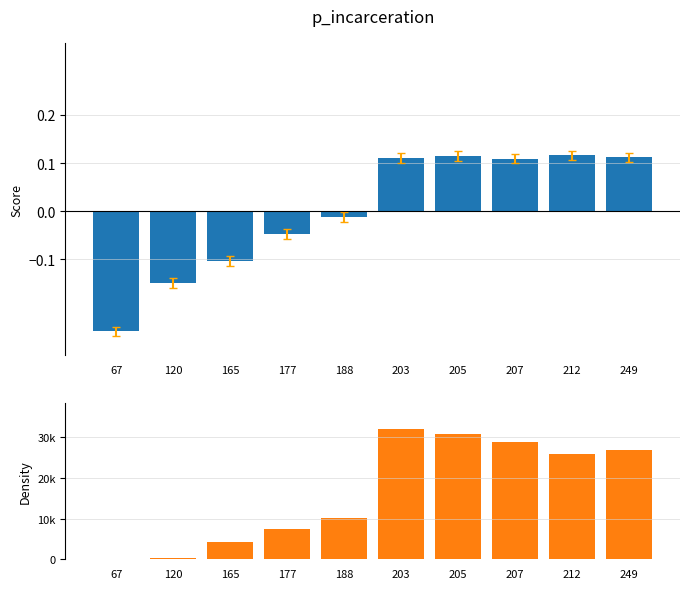

At which category is the sum across all series the highest?

203